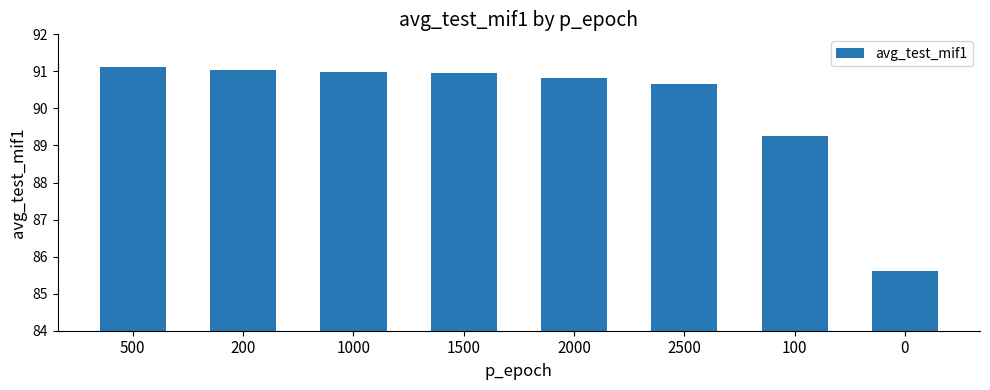

Is it true that the value at 1000 is 54.7?

False